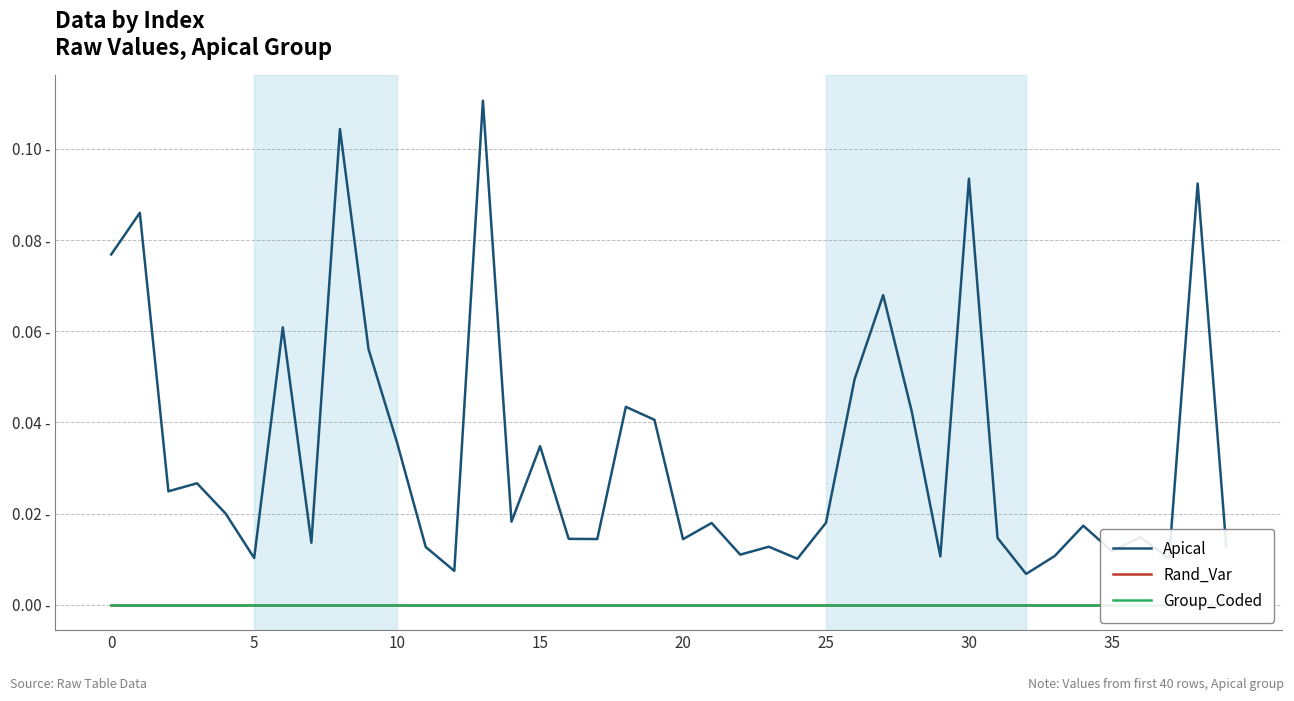

What is the total value across all series at 27?

0.1